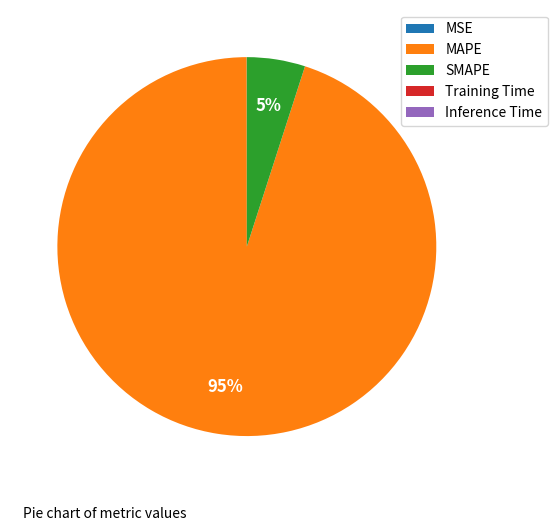

Which category has the biggest portion of the pie?

MAPE